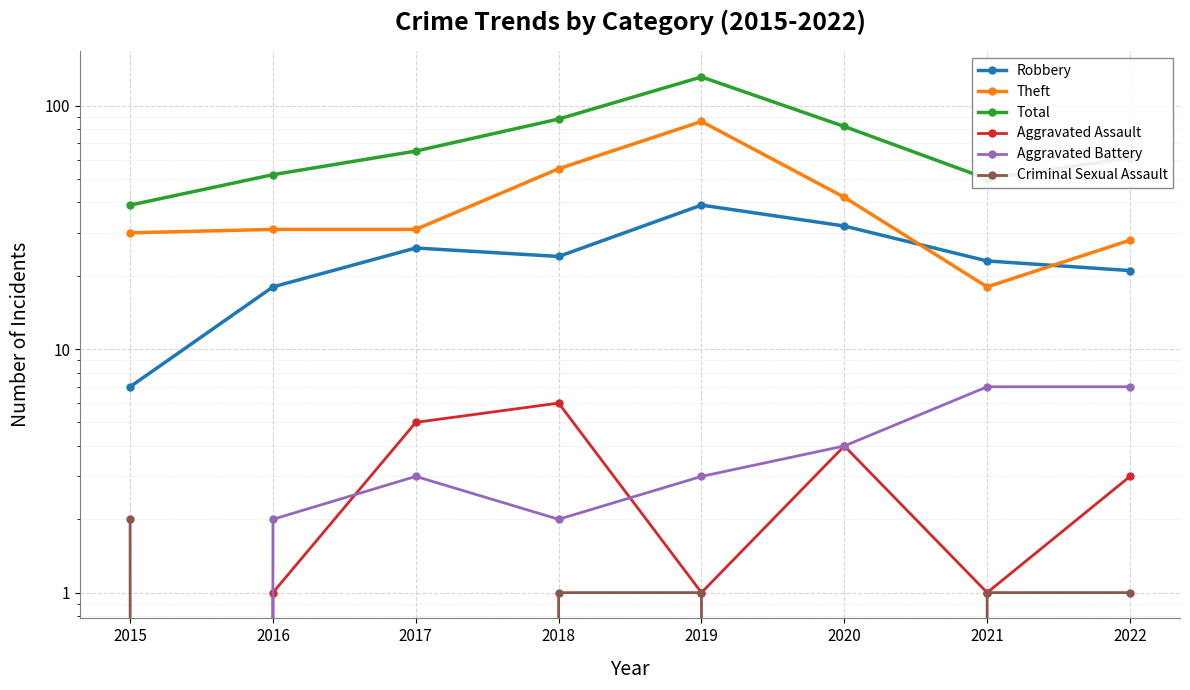

What is the difference between the Aggravated Battery values at 2022 and 2016?

5